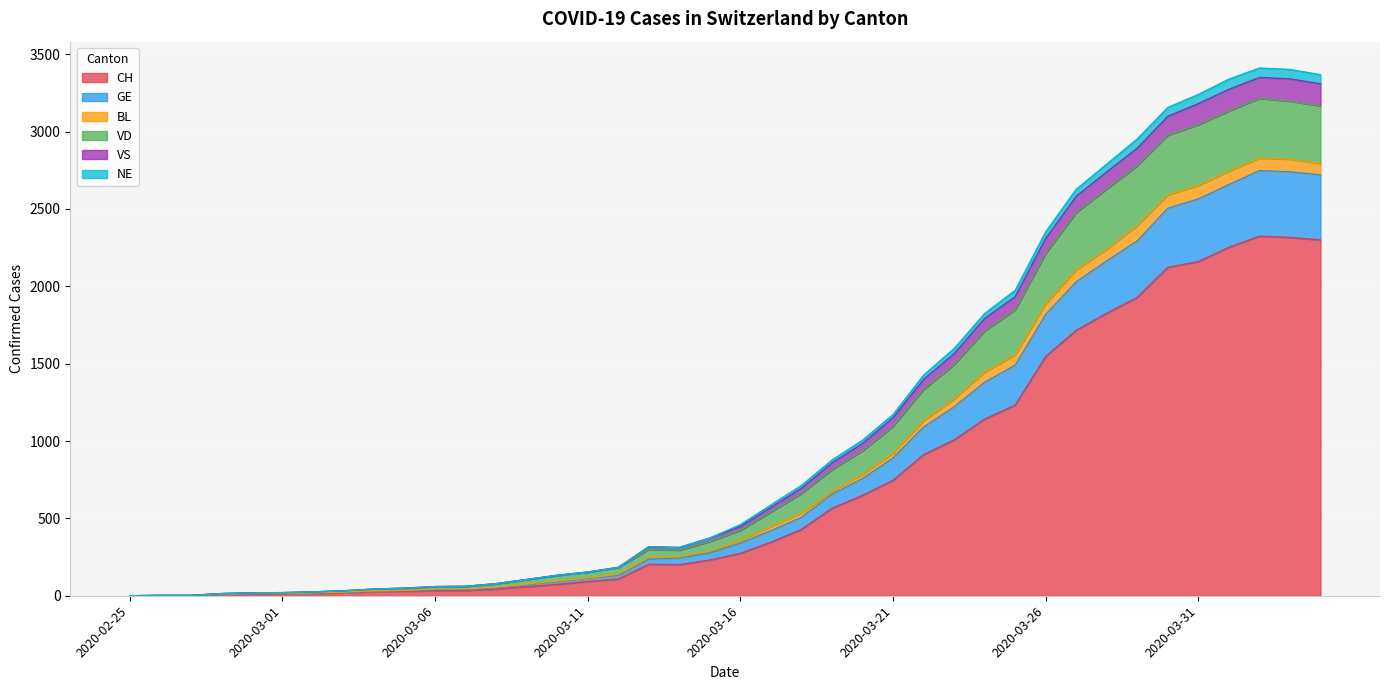

What is the highest value of the CH series?

2324